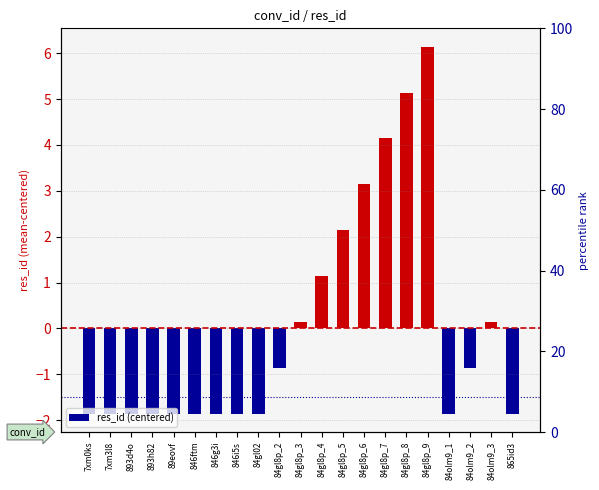

The chart shows a value of -1.9 at 84olm9_1. True or false?

True